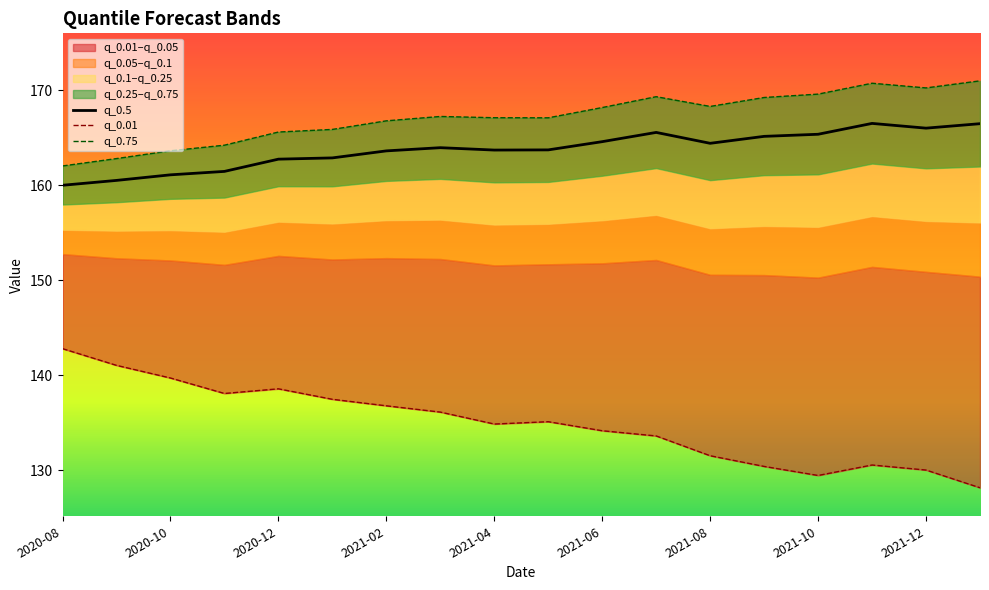

Which series has the widest spread of values?

q_0.01